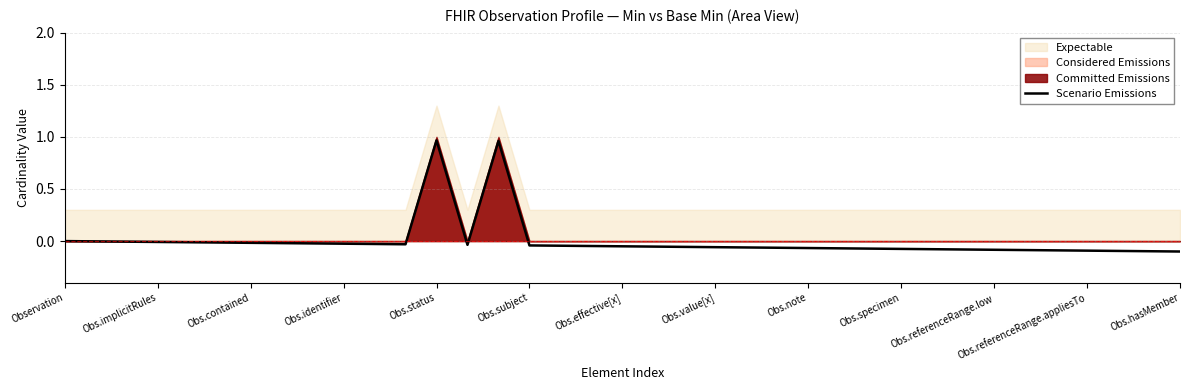

Is it true that the value at 22 is -0.1?

True